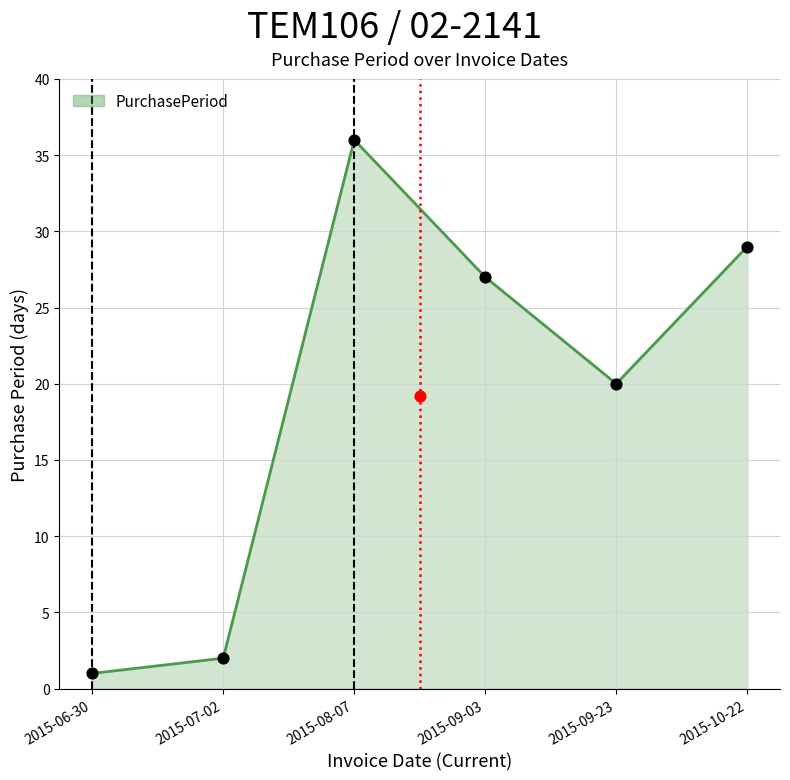

What is the ratio of the value at 2015-07-02 to the value at 2015-09-23?

0.1